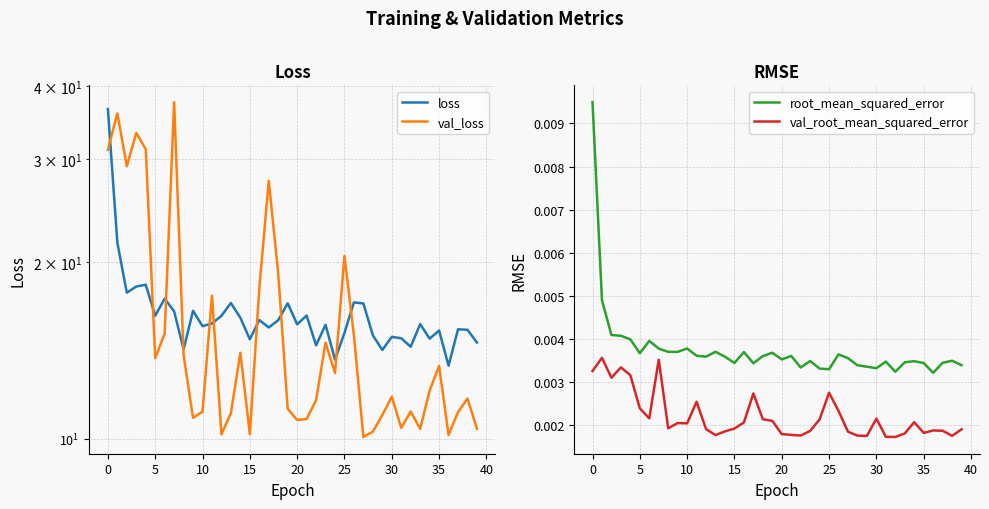

True or false: val_root_mean_squared_error and root_mean_squared_error intersect in this chart.

False